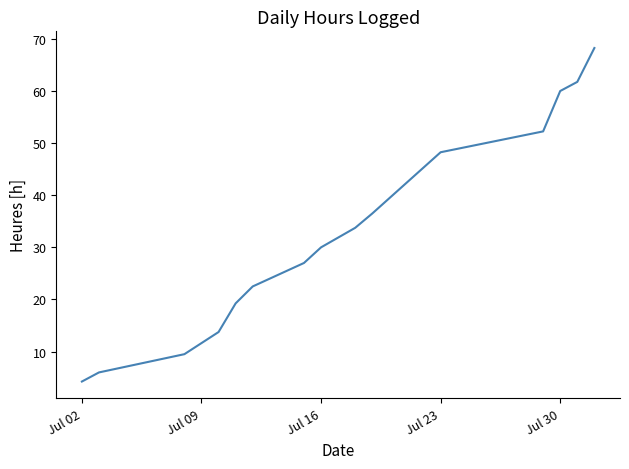

What is the difference between the maximum and minimum values?

64.0